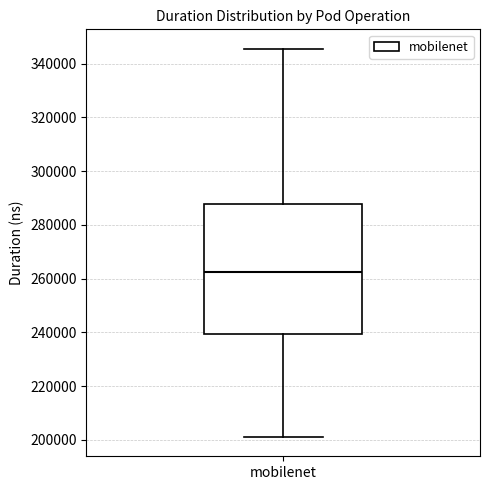

Transcribe this box plot: give where the median line is, the range the box spans, and where the two whiskers end, as read against the y-axis. The values are not printed on the chart, so give them approximately, as read against the axis.

median 262000, box 240000 to 288000, whiskers 202000 to 346000